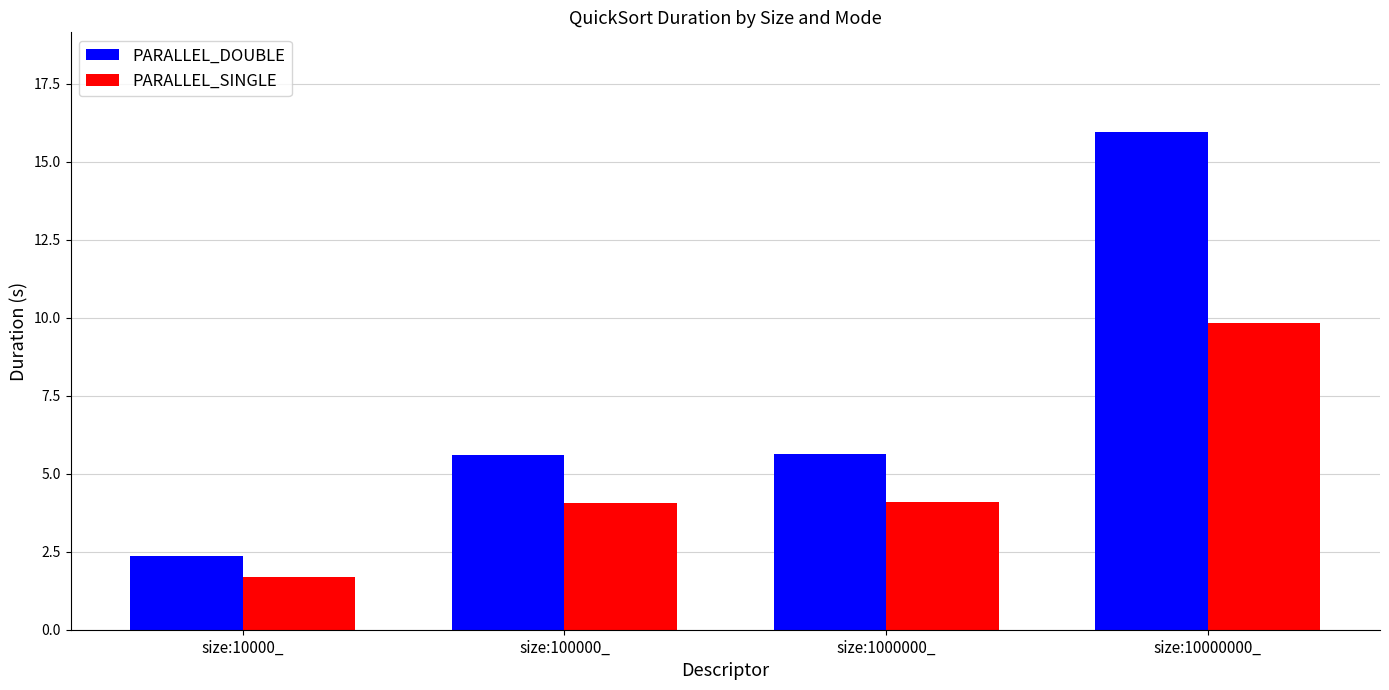

What is the sum of all PARALLEL_DOUBLE values?

29.6